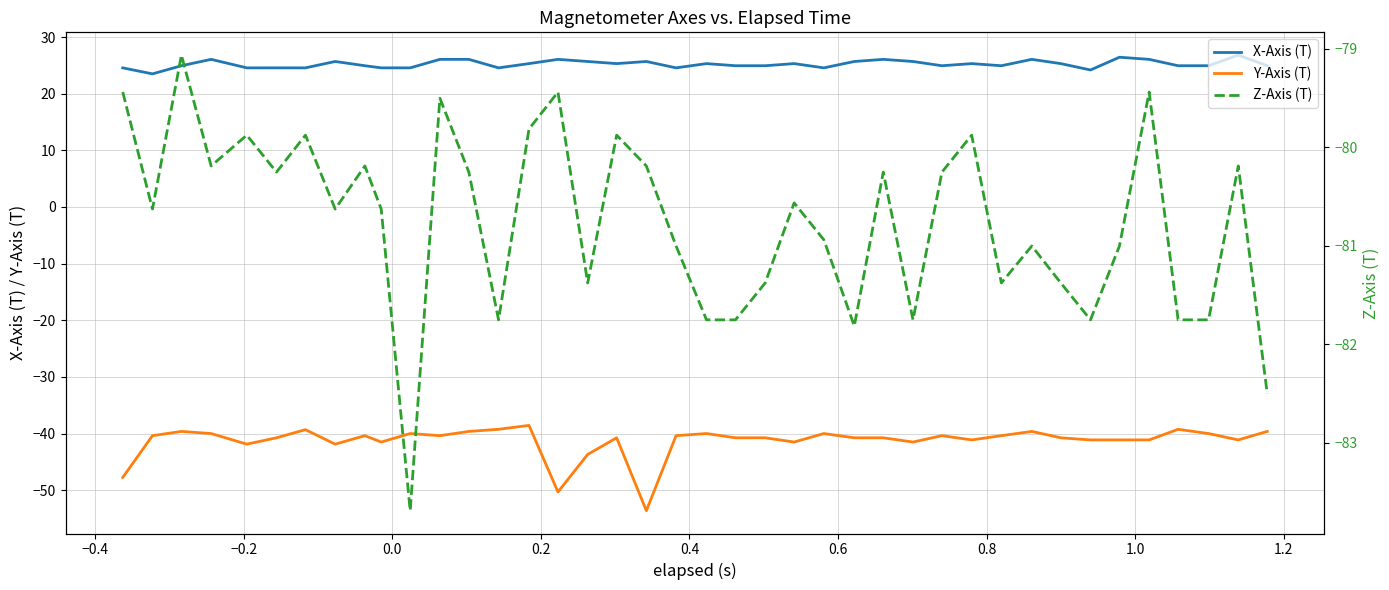

How many distinct data groups are displayed?

3